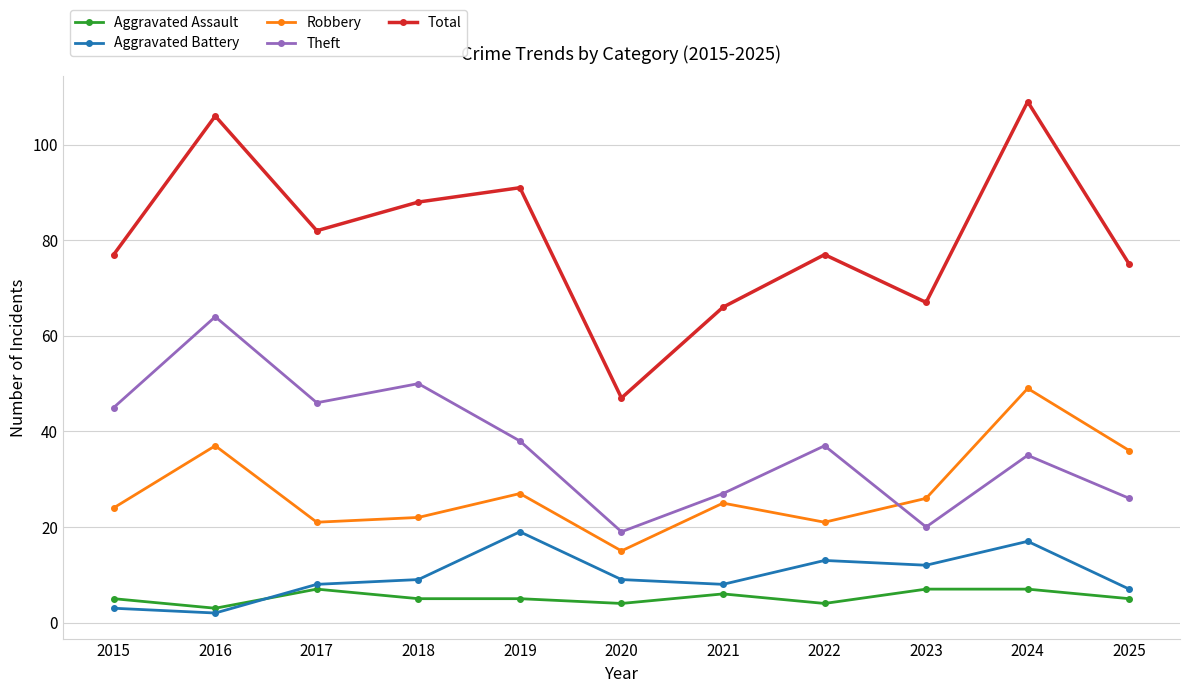

What is the average value of the Total series?

80